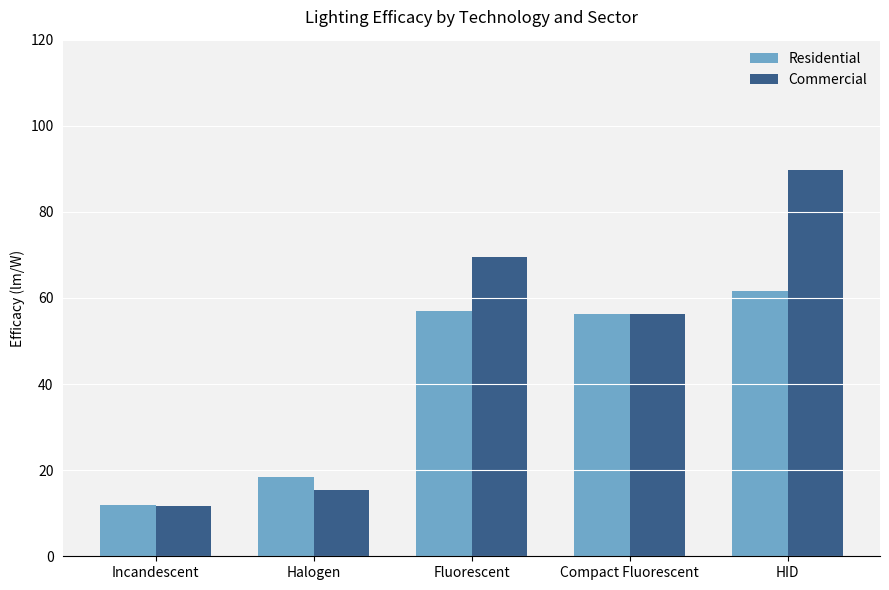

Rank the series by their maximum value, from highest to lowest.

Commercial, Residential